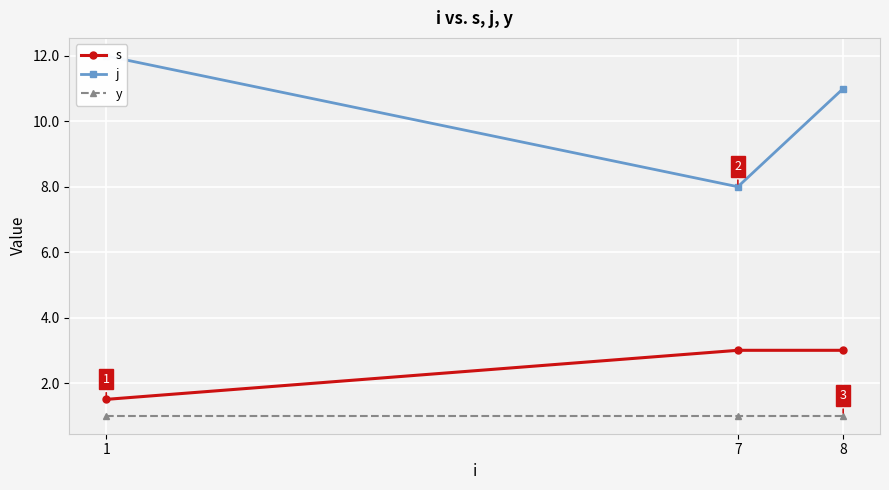

Which series changed the most between 1 and 7?

j